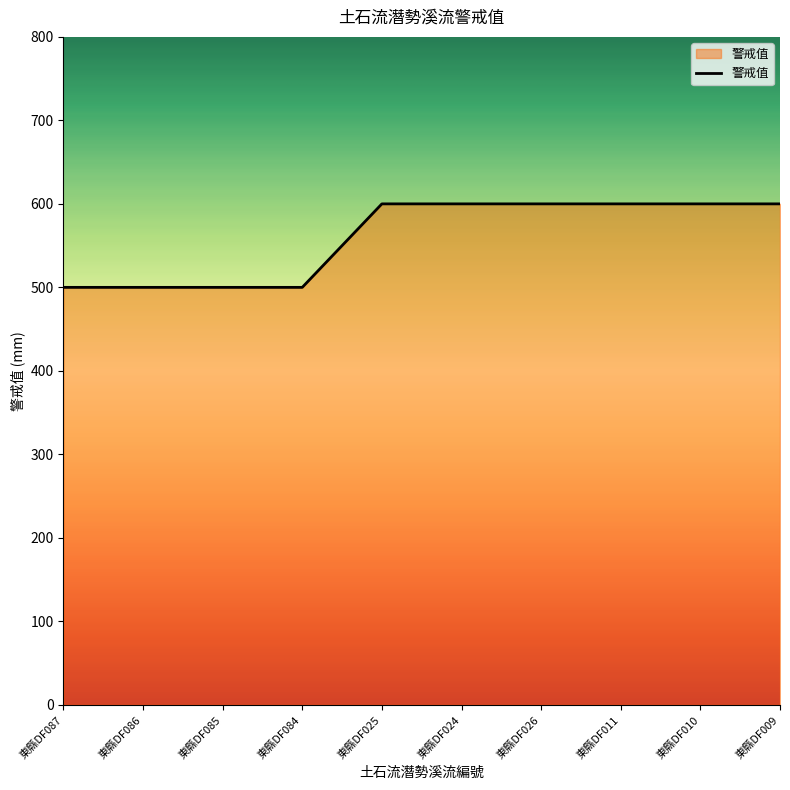

Approximately how many times larger is the value at 東縣DF010 compared to 東縣DF086?

1.2